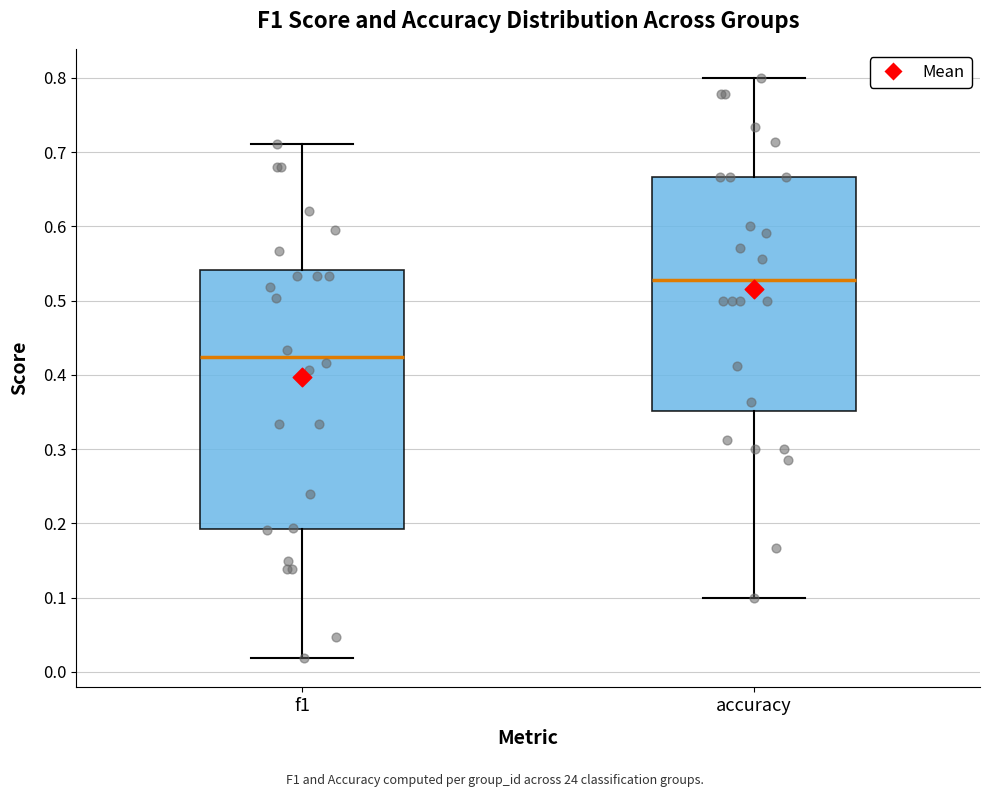

Where does the upper whisker of the box for f1 end on the y-axis? The values are not printed on the chart, so give them approximately, as read against the axis.

0.71